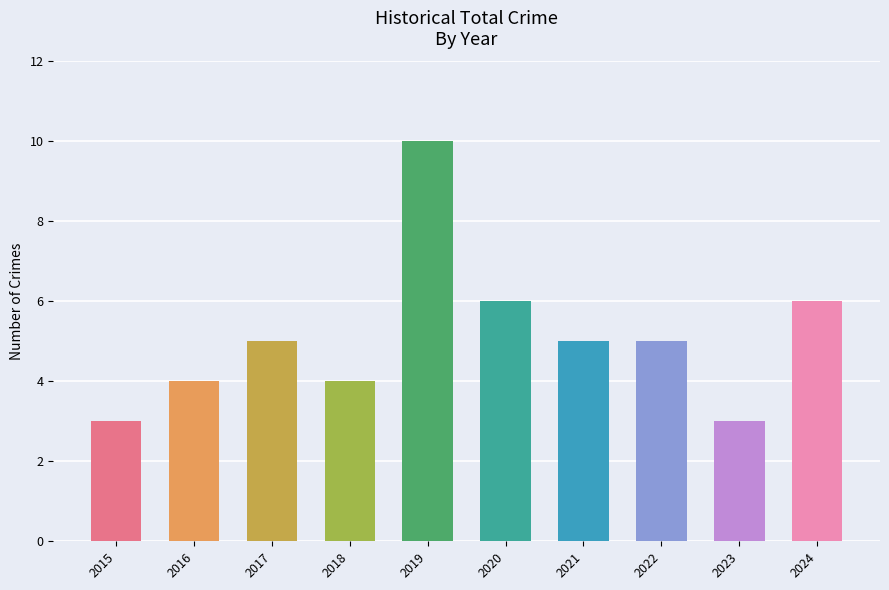

What is the ratio of the value at 2020 to the value at 2017?

1.2